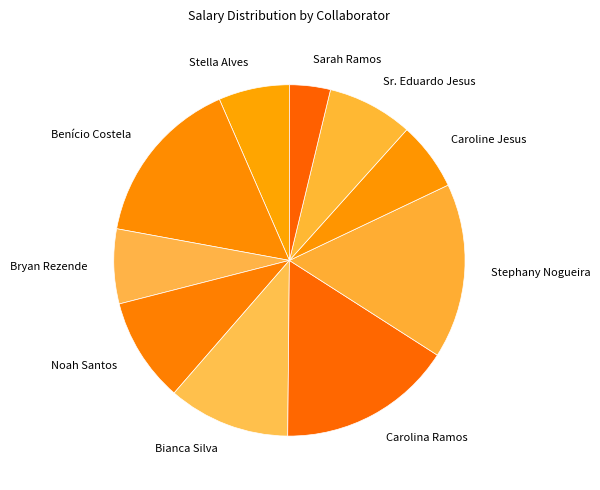

Which category has the smallest portion of the pie?

Sarah Ramos